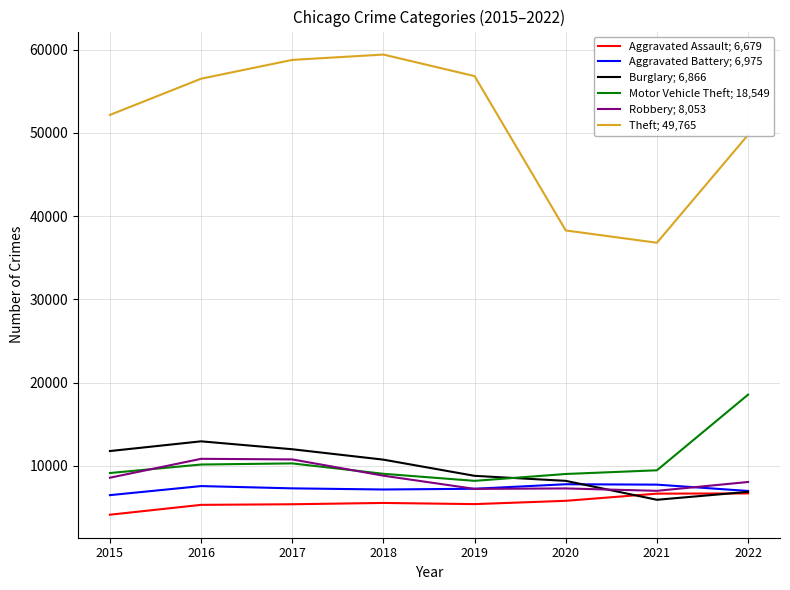

What is the smallest value displayed?

4120